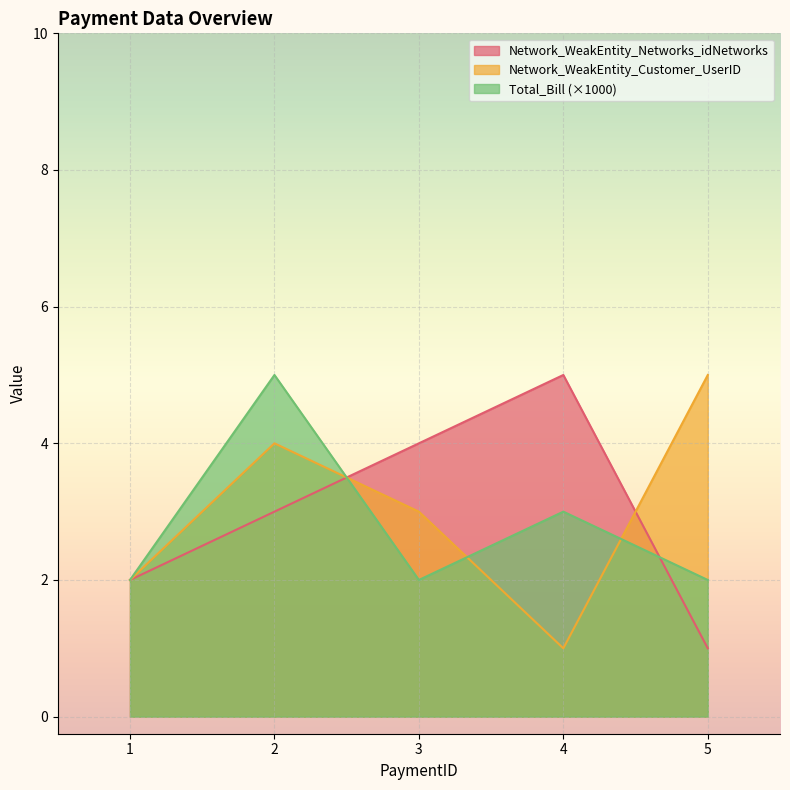

In Network_WeakEntity_Networks_idNetworks, how many points are higher than both neighbors (excluding endpoints)?

1